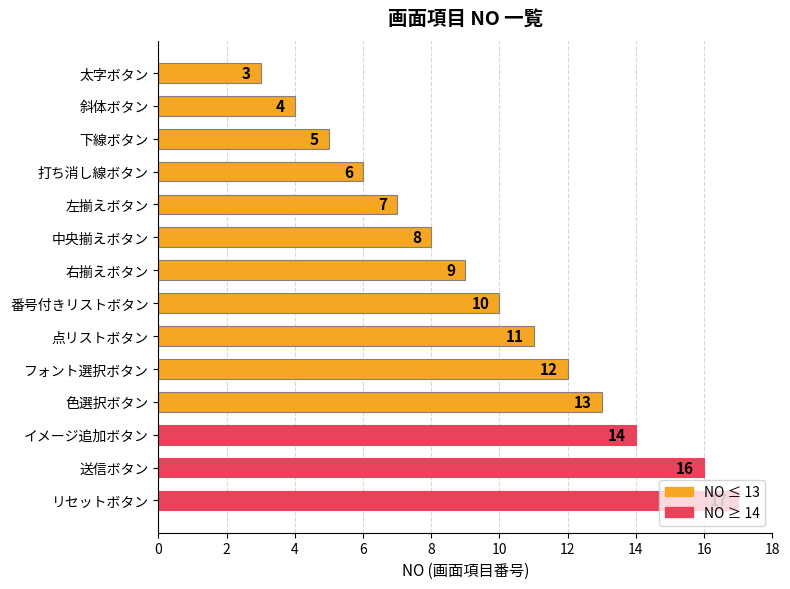

Between 点リストボタン and 打ち消し線ボタン, which is larger?

点リストボタン